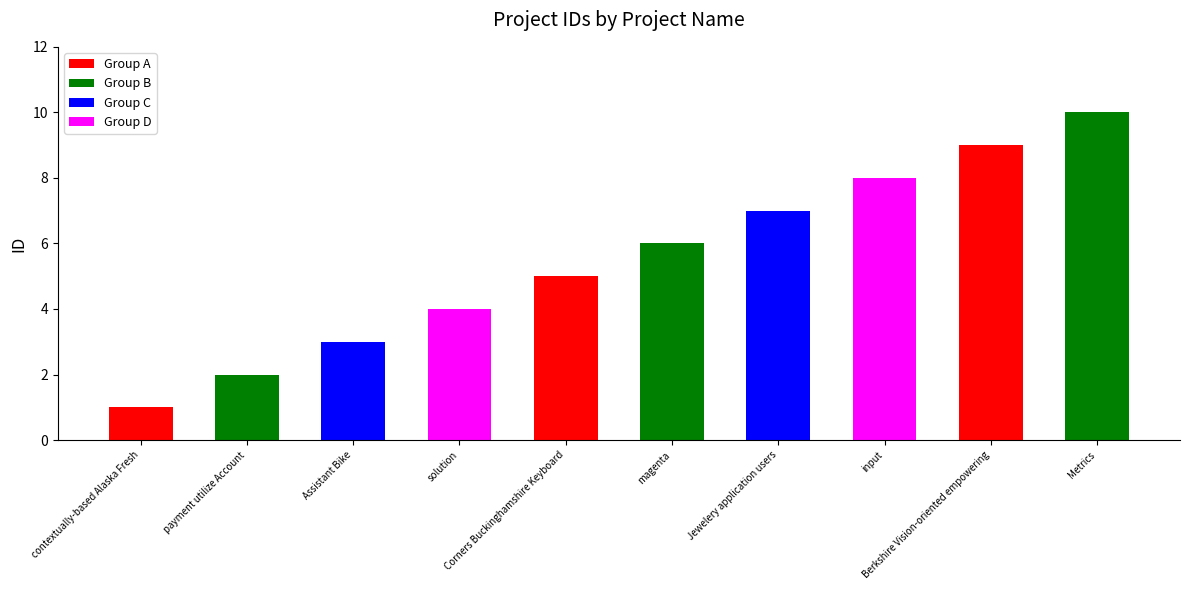

What is the value of the 9th bar from the left?

9